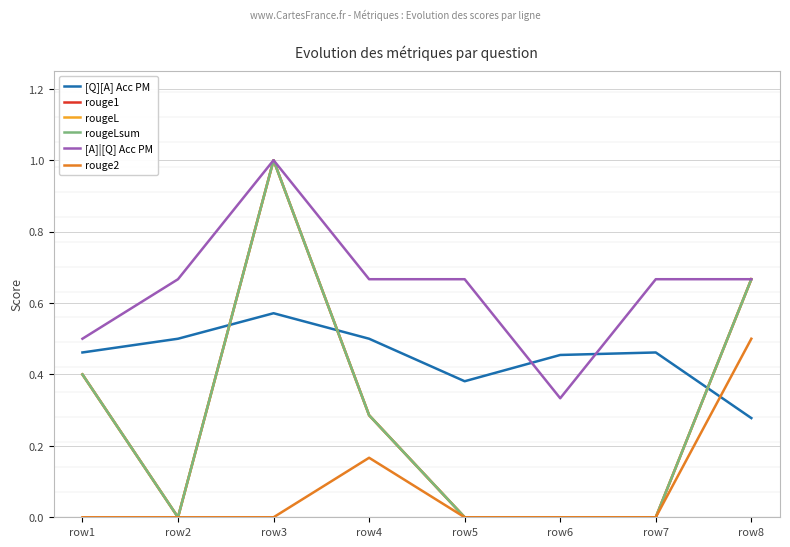

What is the average value of the rouge1 series?

0.3